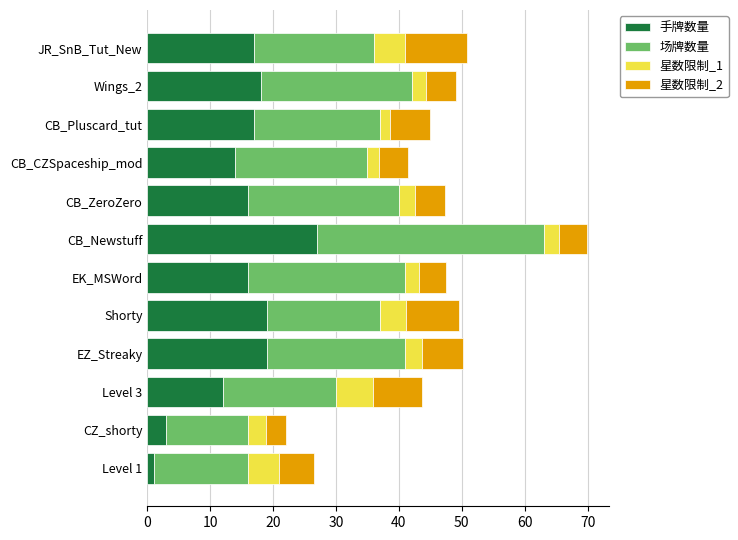

What is the difference between the second highest and second lowest values in the 手牌数量 series?

16.0